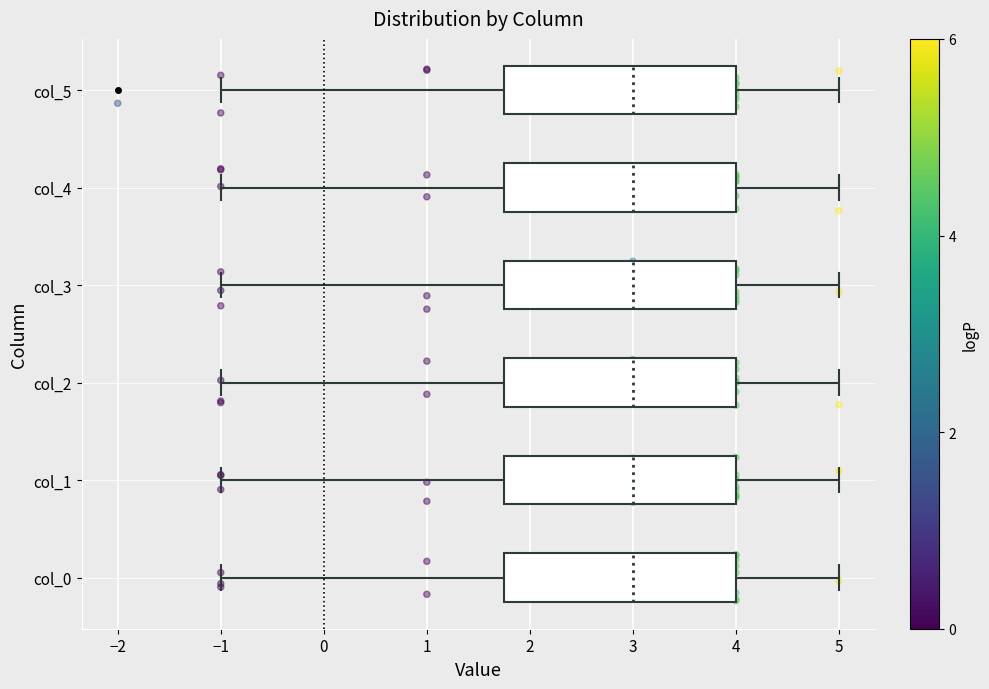

Where does the right whisker of the box for col_3 end on the x-axis? The values are not printed on the chart, so give them approximately, as read against the axis.

5.0